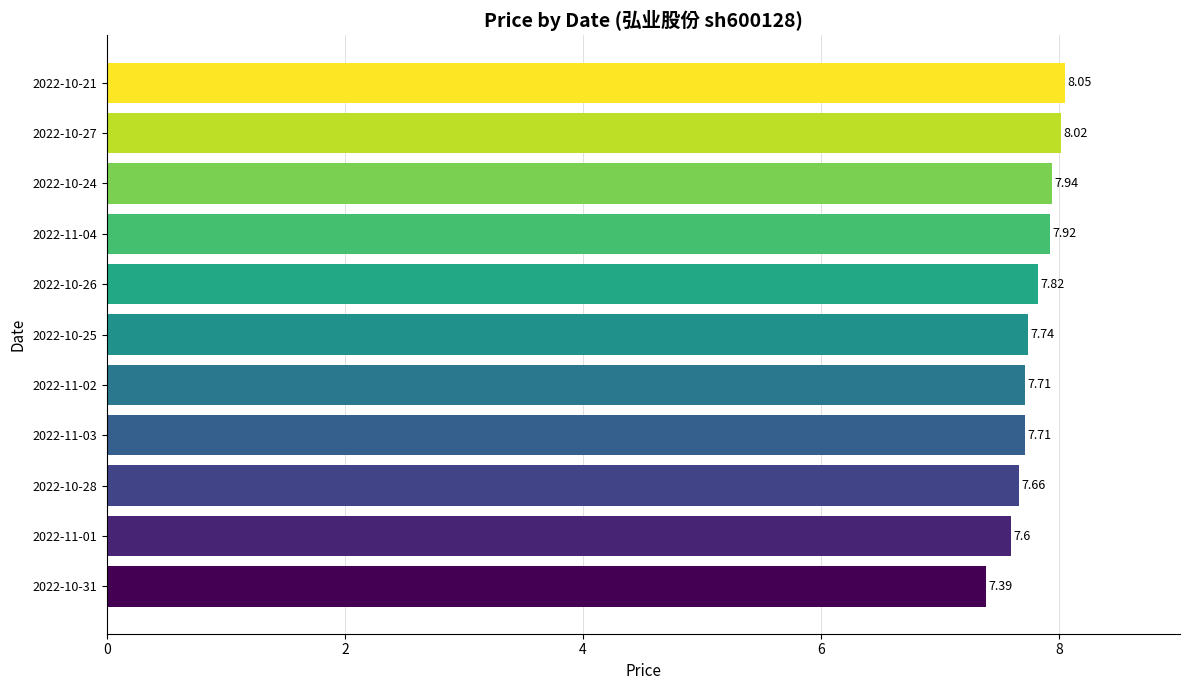

What is the difference between the maximum and minimum values?

0.7